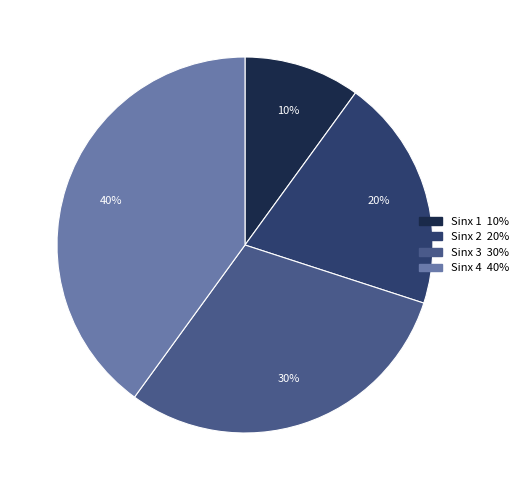

Does any single category account for the majority?

No